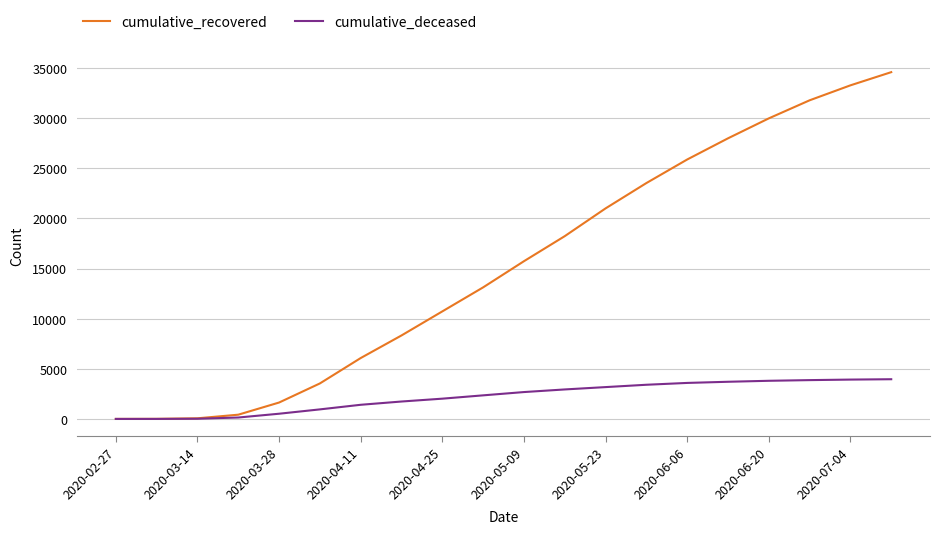

What is the greatest value displayed?

34583